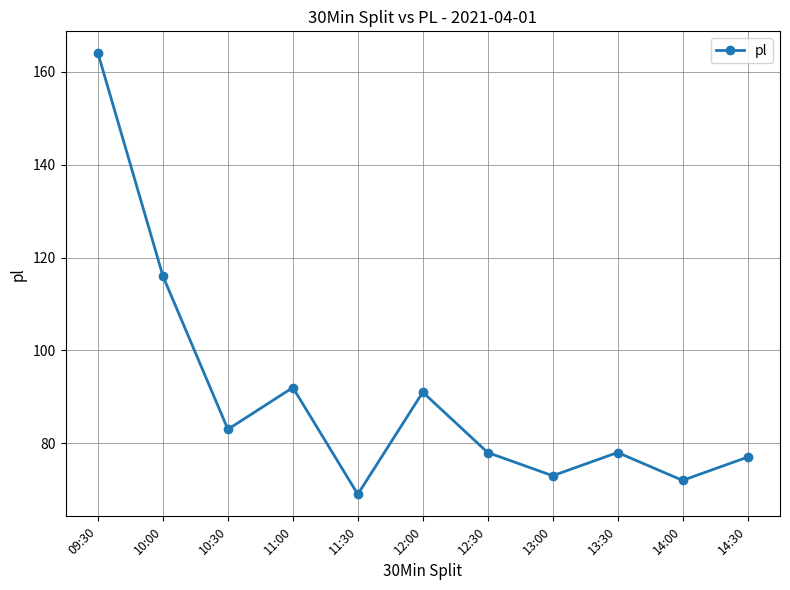

What position from the right is 09:30?

11